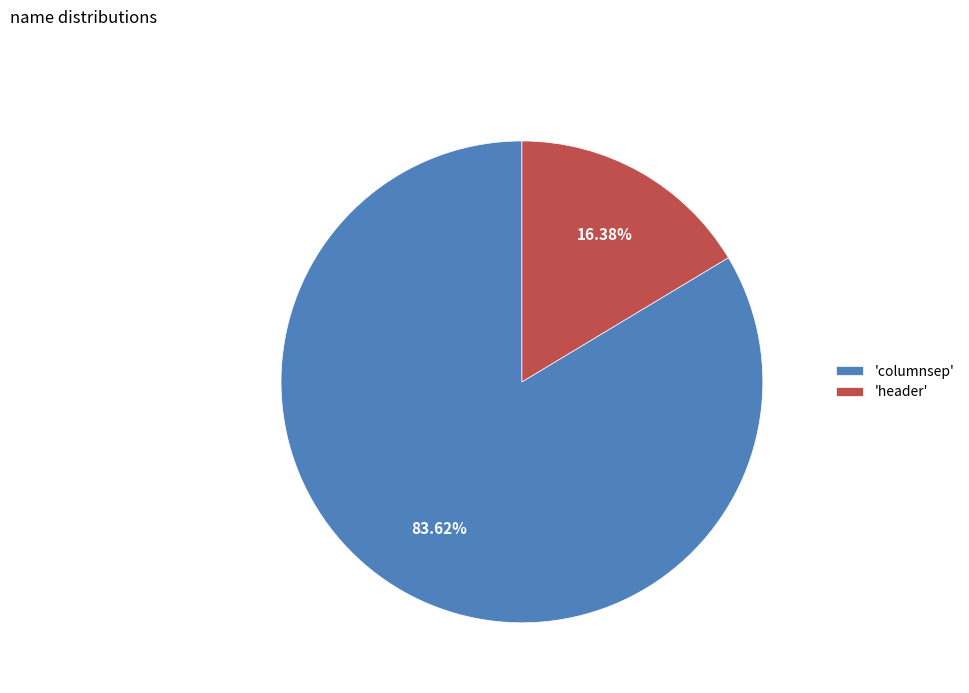

Between 'header' and 'columnsep', which is larger?

'columnsep'